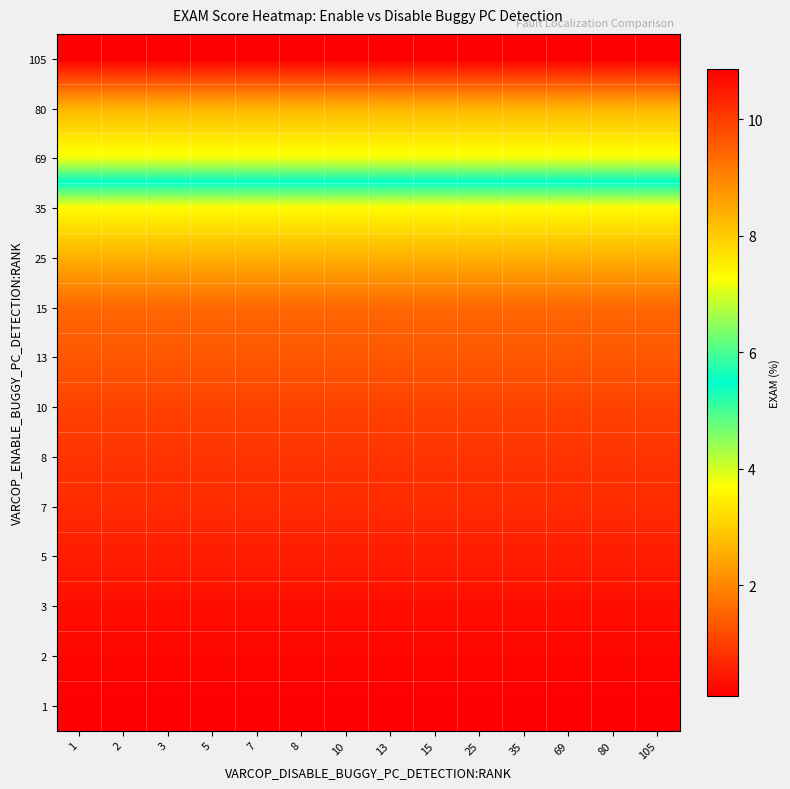

What is the smallest value displayed?

0.1